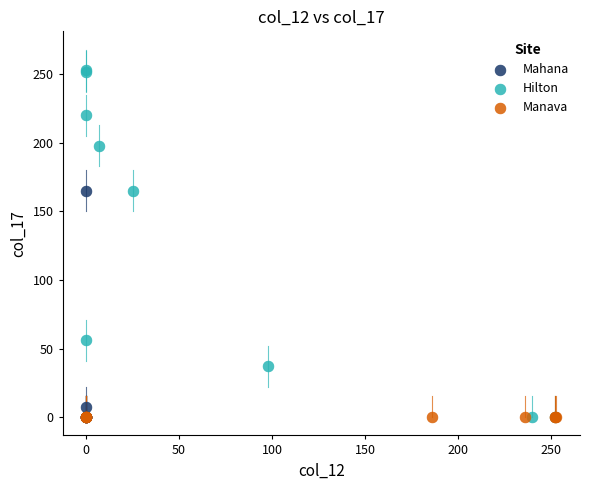

Which series contains the highest Y value?

Hilton